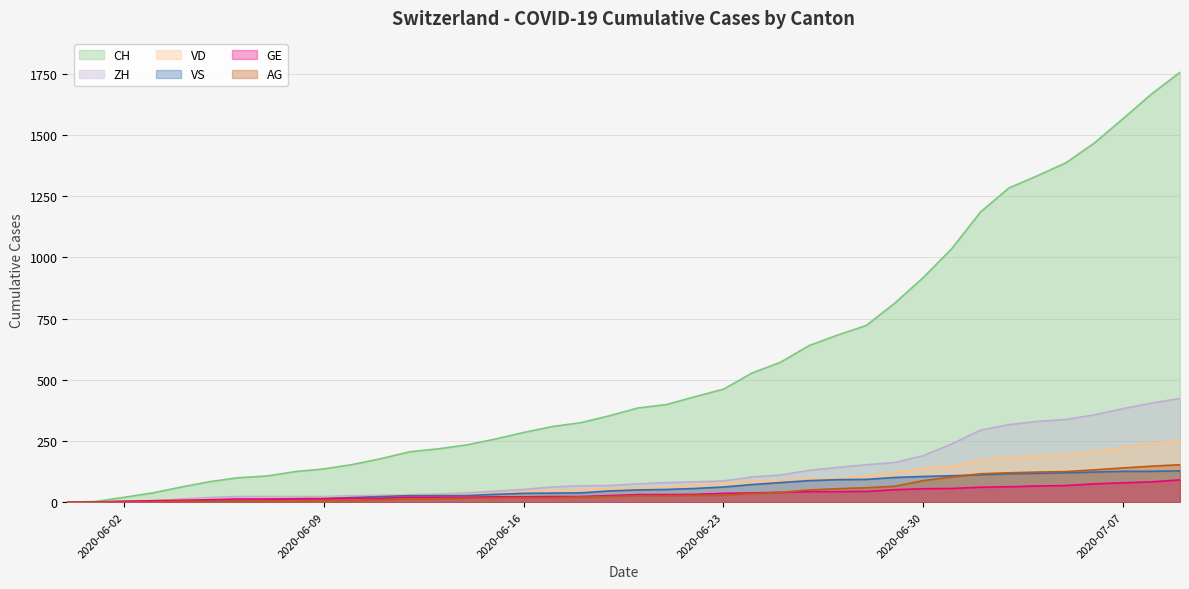

Which category has the lowest value in the AG series?

2020-05-31